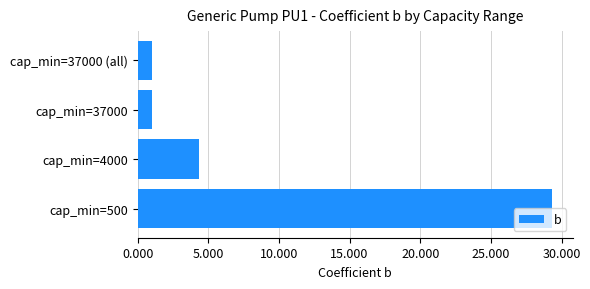

What is the difference between the maximum and minimum values?

28.3